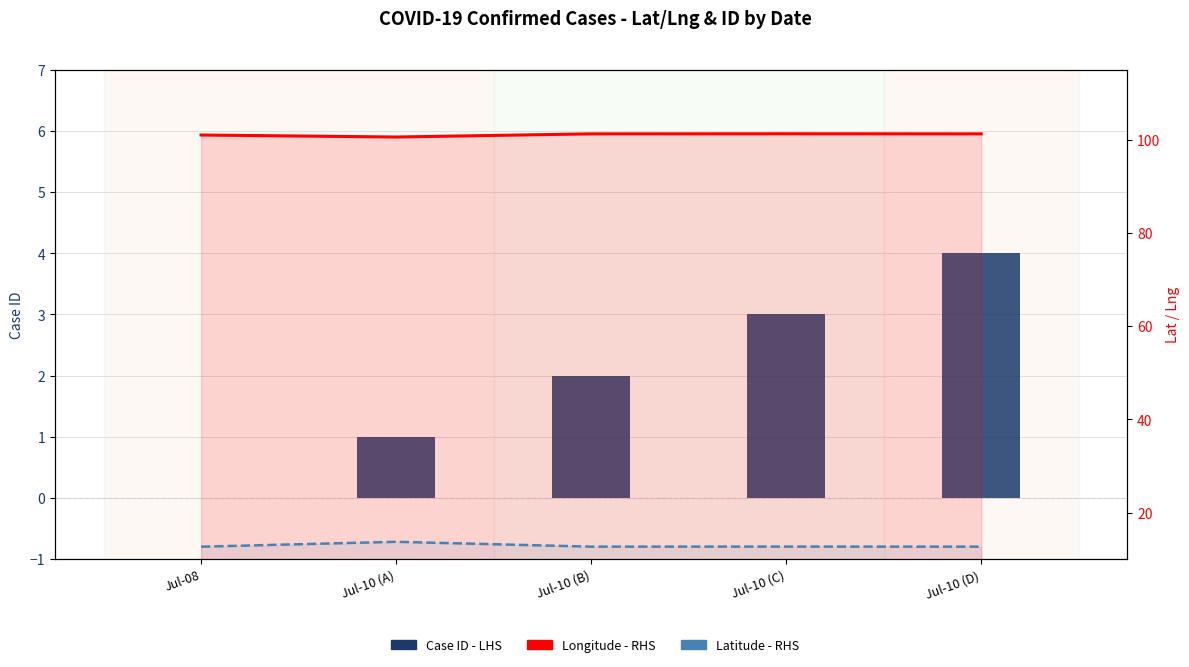

Count the number of data series in this chart.

3